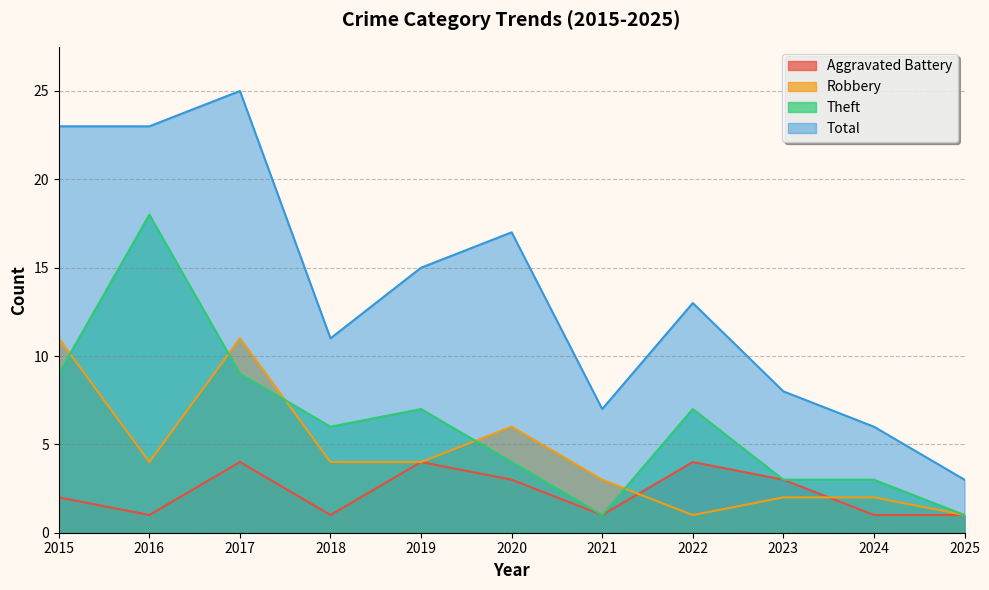

How many lines are shown in the chart?

4